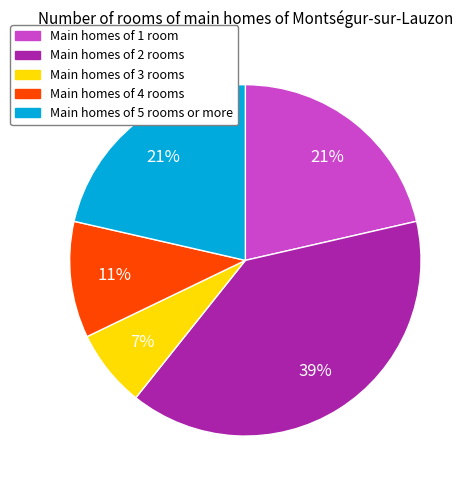

To the nearest percent, what is the average slice percentage?

20%